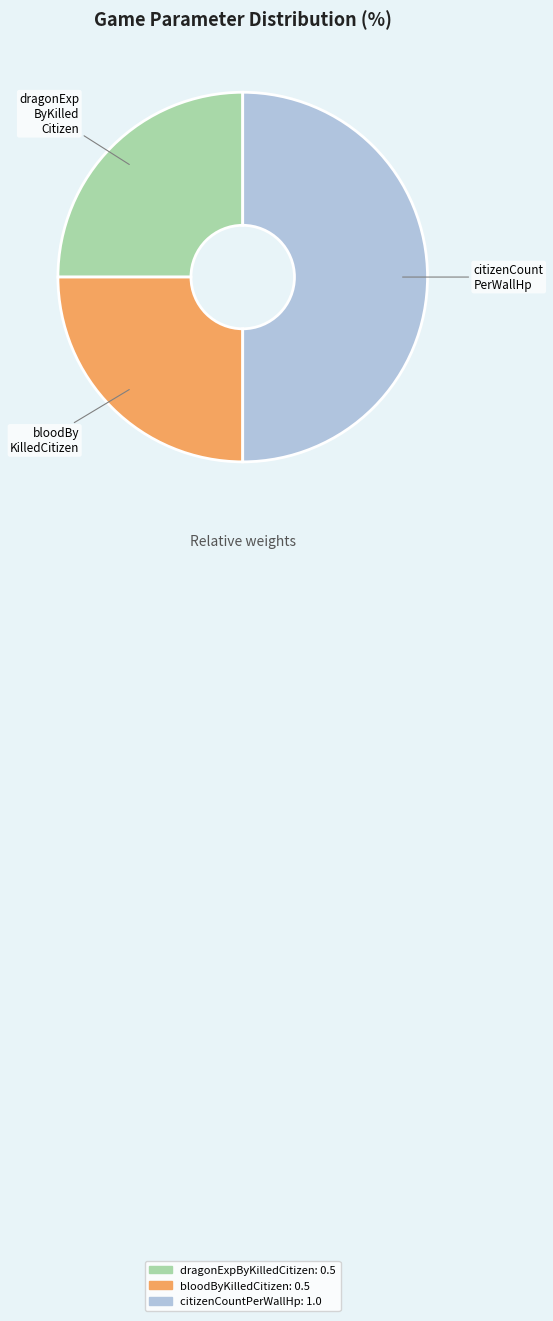

Combined, do citizenCountPerWallHp and bloodByKilledCitizen account for over 50%?

Yes